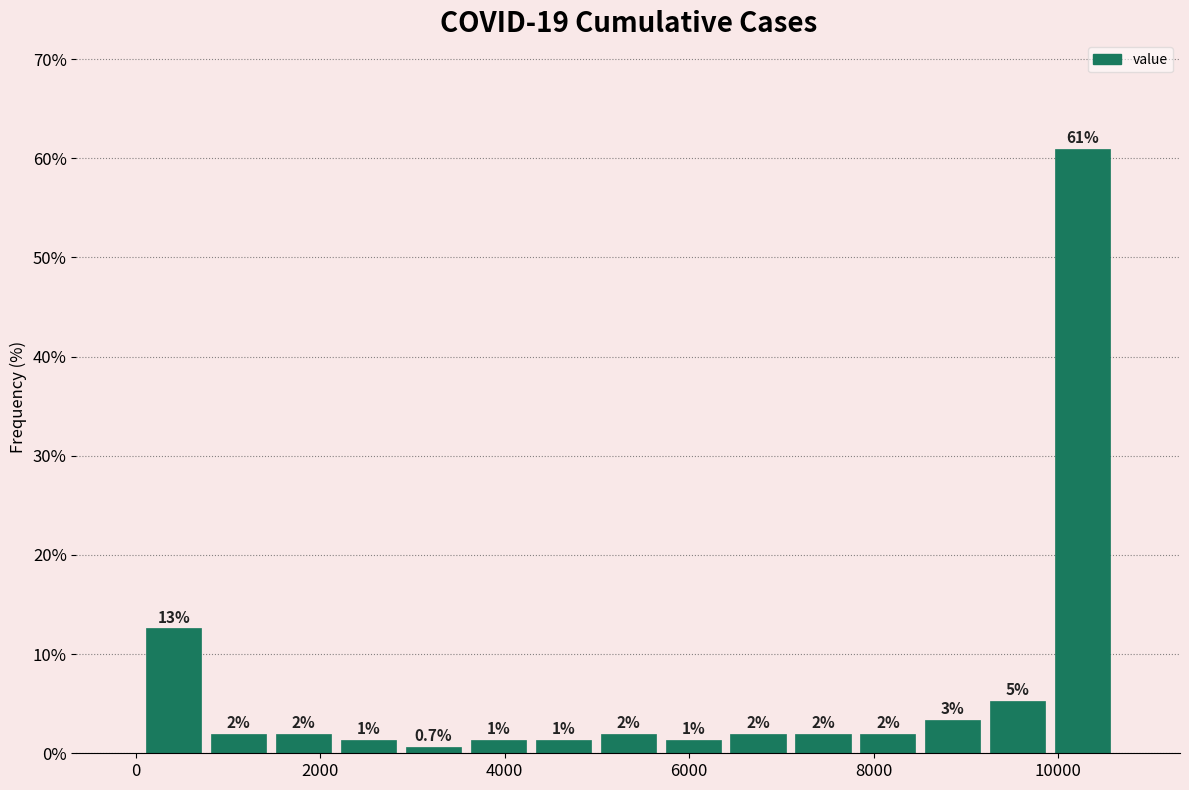

Read against the x-axis, roughly where is the centre of the tallest bar?

10200